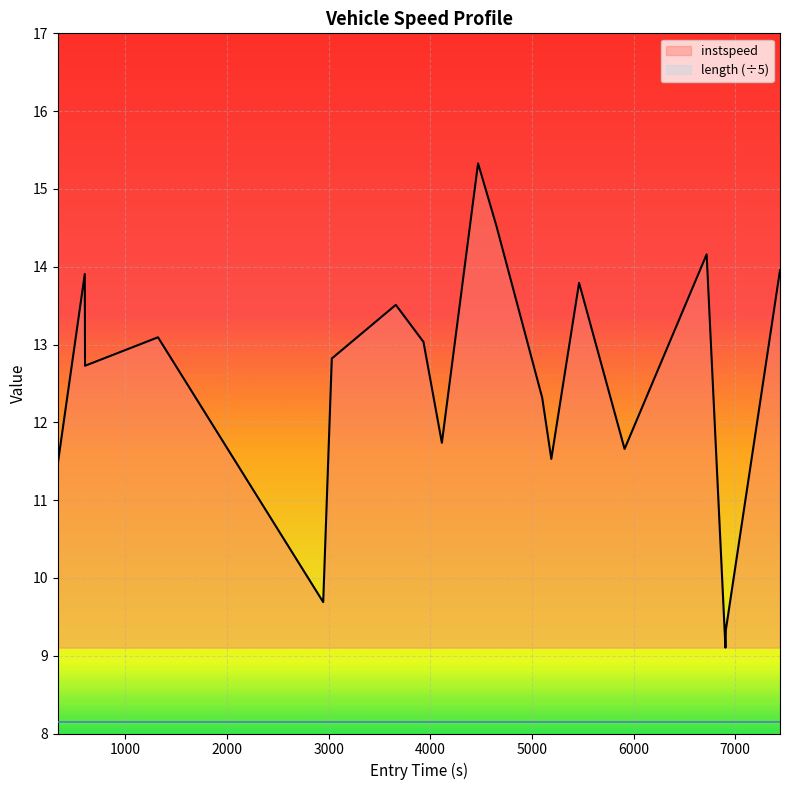

Where is the first local minimum?

602.7798208497034